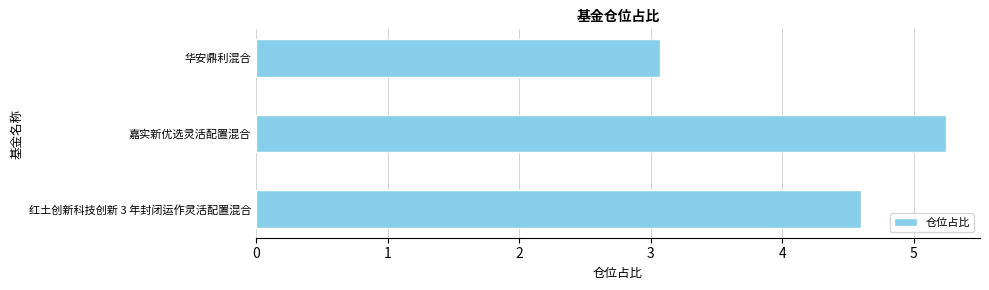

How many bars are there in total?

3